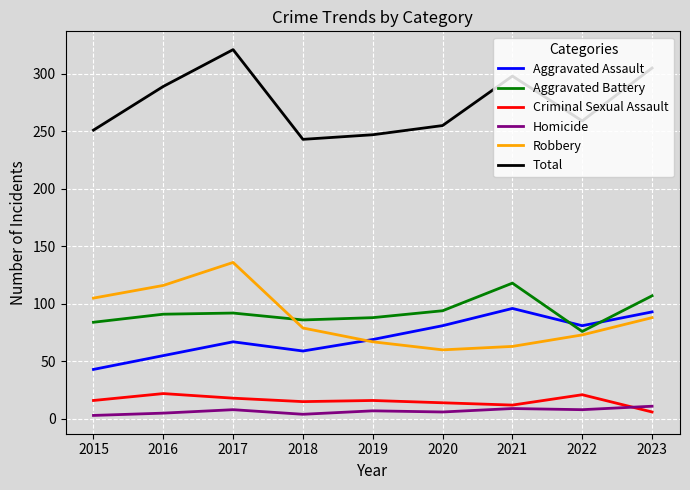

What is the total value across all series at 2020?

510